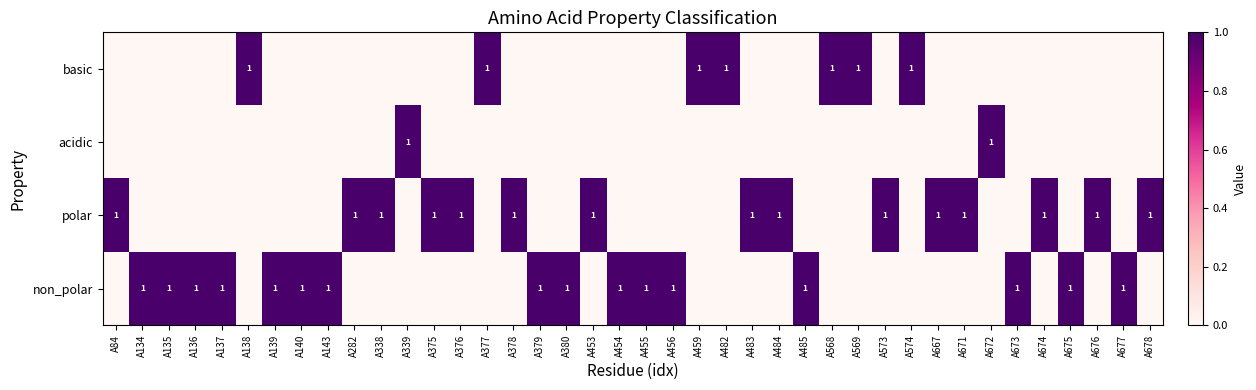

Which has a higher value, A459 or A375?

A459